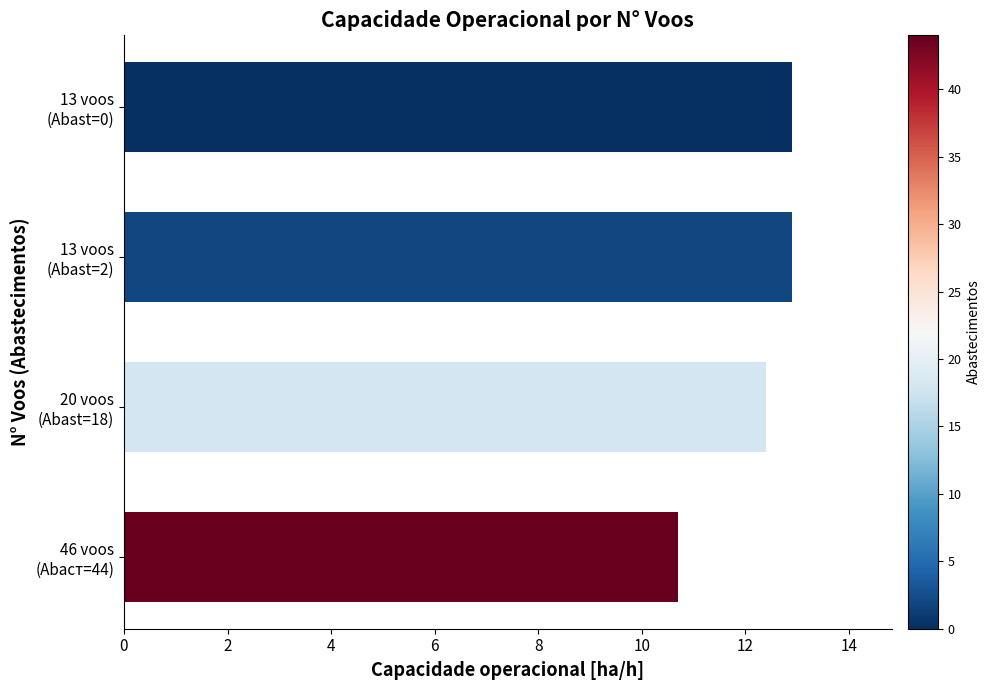

What is the maximum value shown in the chart?

12.9